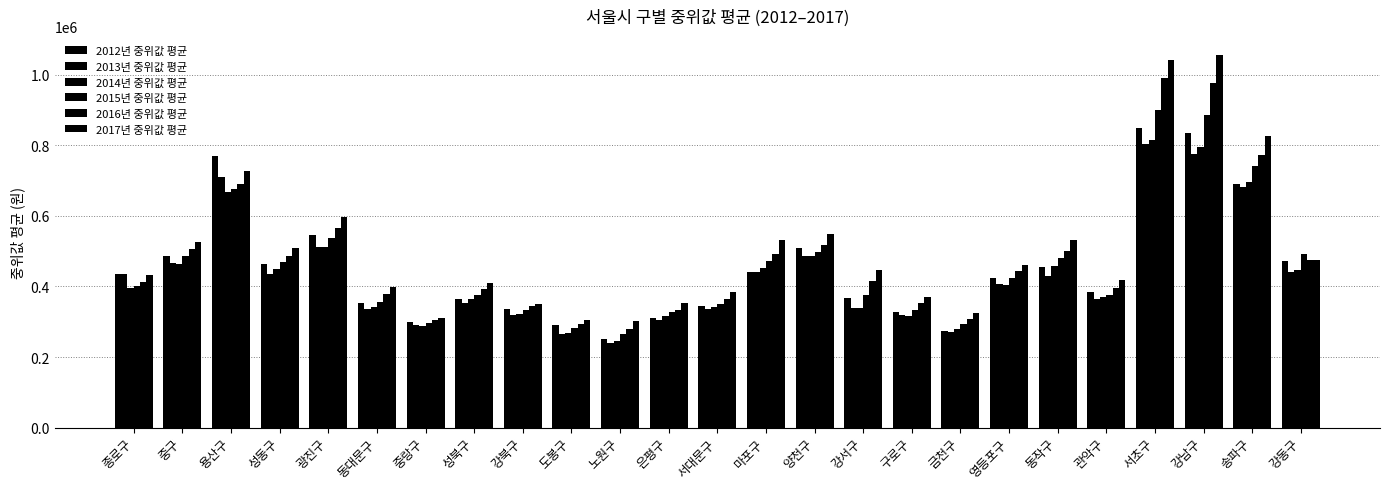

Reading left to right, what are all the values shown in this chart?

2012년 중위값 평균: 435000	485943	771000	462542	545333	351708	299583	365375	337083	290250	250167	311250	345417	439583	508292	366750	327625	274167	423458	455750	383750	848654	833833	689500	472542
2013년 중위값 평균: 434417	467500	710417	435792	513042	334833	291833	352750	320417	263917	239875	303917	335500	442292	487375	339875	318458	272042	406458	430417	365708	802600	775875	682625	440083
2014년 중위값 평균: 395167	463583	666875	449333	512167	341333	286750	363250	323000	268458	246000	316250	341125	451958	486417	339333	316042	279542	405375	458167	370833	815875	796000	697292	445833
2015년 중위값 평균: 401750	485583	677125	467875	536500	355292	296000	374750	332458	281083	264667	326708	349000	471375	496625	374708	333167	292958	422750	479458	376417	901125	886667	742792	493167
2016년 중위값 평균: 412542	506250	689208	485958	565792	378667	305417	393208	345292	294208	279542	332958	363792	491500	516083	415125	352958	307375	444708	501208	394542	990417	975917	773417	473833
2017년 중위값 평균: 431833	527167	727792	509417	597708	399417	311625	409250	349750	303583	301583	353708	384000	531042	548500	445667	369458	324333	461917	531000	419625	1041458	1056875	825917	475208